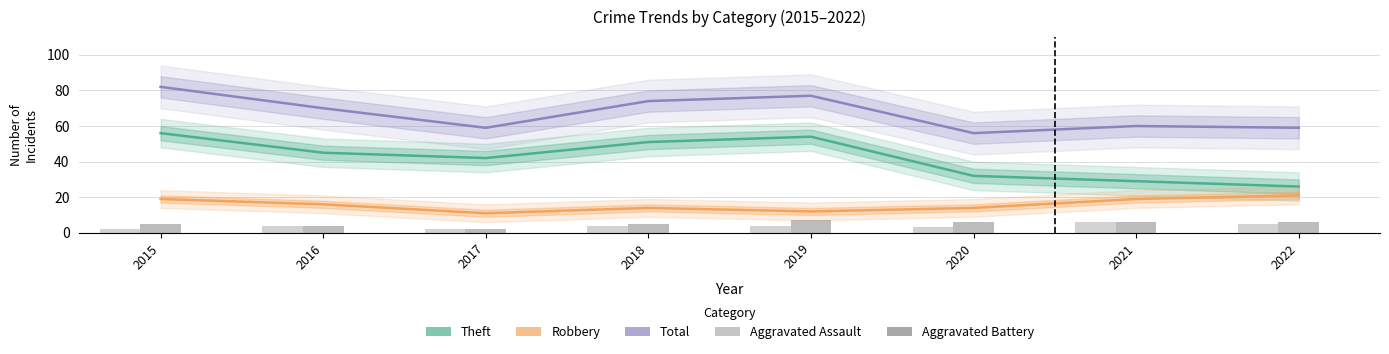

How many values in the Aggravated Battery series are below 6?

4